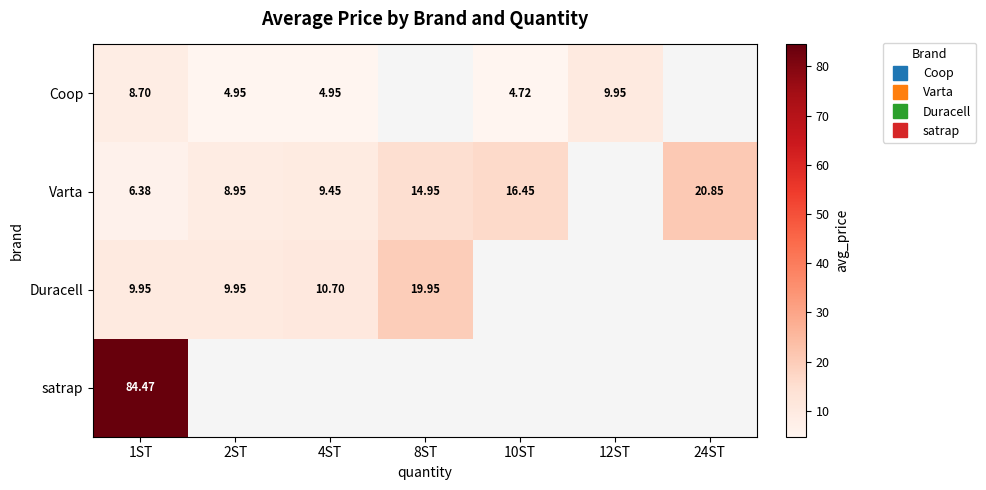

List the series in order of their overall mean, lowest first.

Coop, Varta, Duracell, satrap